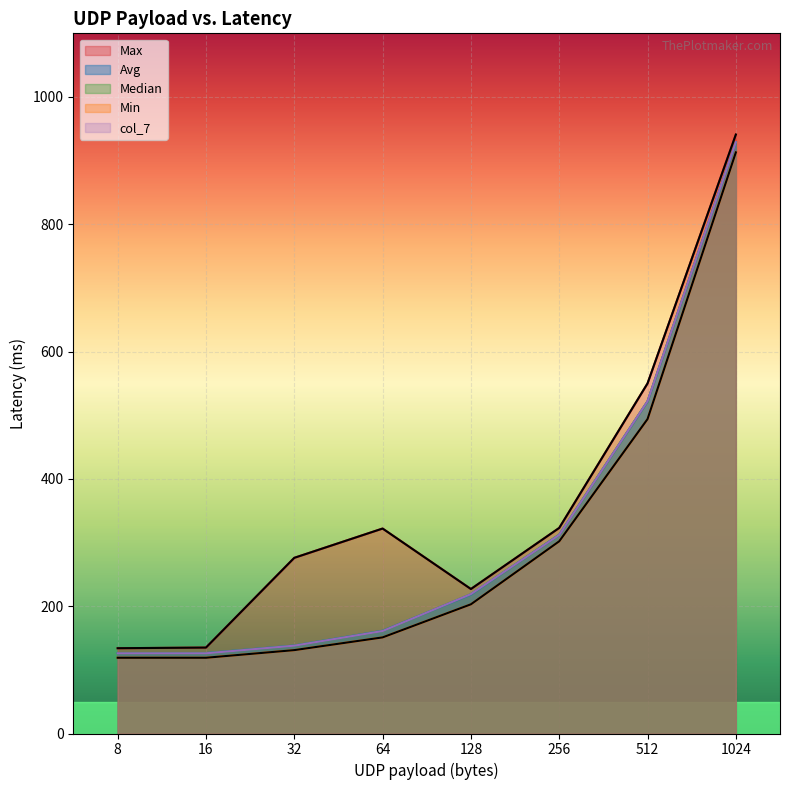

Does the chart display data point markers on the line(s)?

No